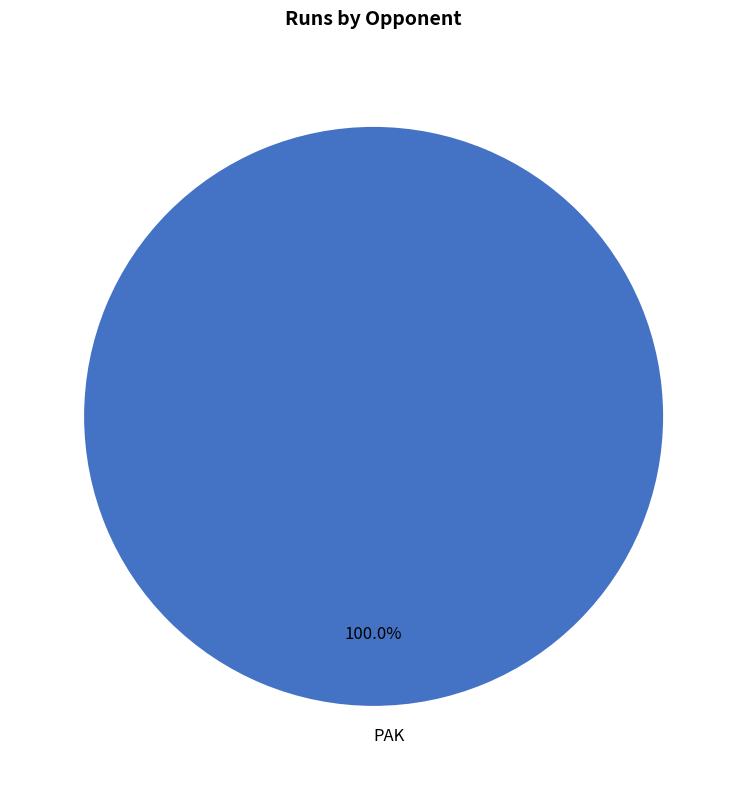

How many slices are in this pie chart?

1